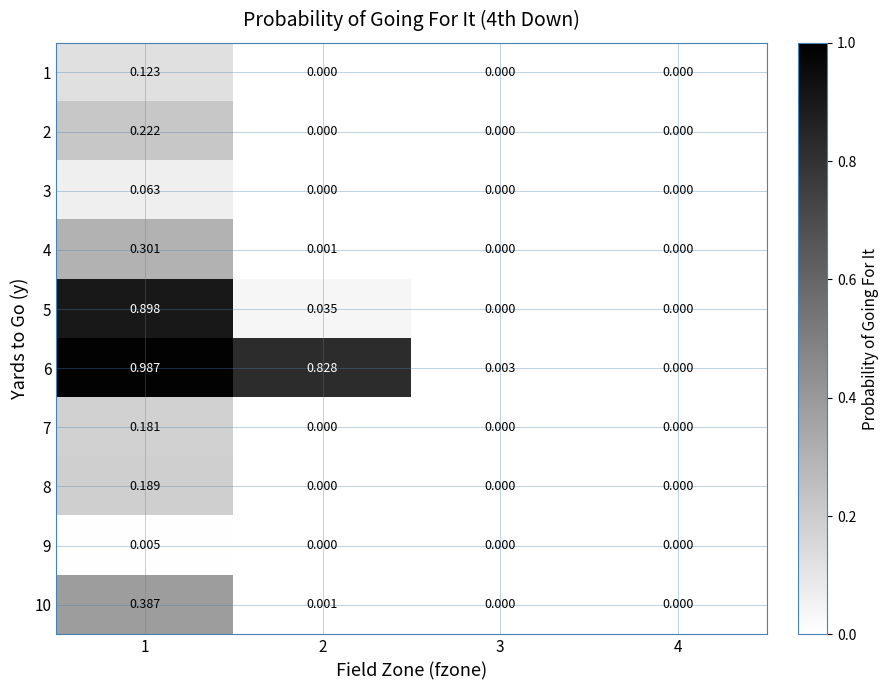

Is the value of 6 at 1 greater than the value of 3 at 3?

Yes